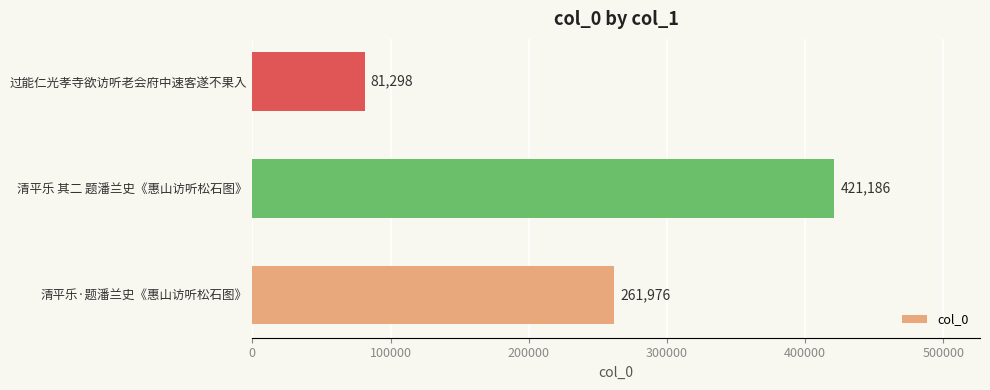

List the labels in order of value, smallest first.

过能仁光孝寺欲访听老会府中速客遂不果入, 清平乐·题潘兰史《惠山访听松石图》, 清平乐 其二 题潘兰史《惠山访听松石图》